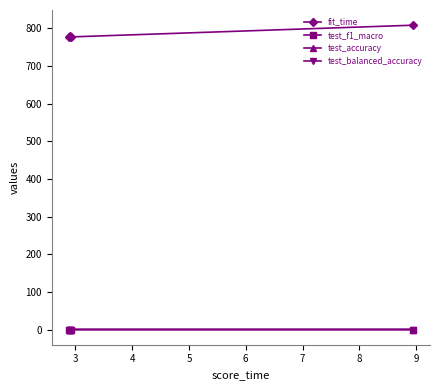

How many lines are shown in the chart?

4